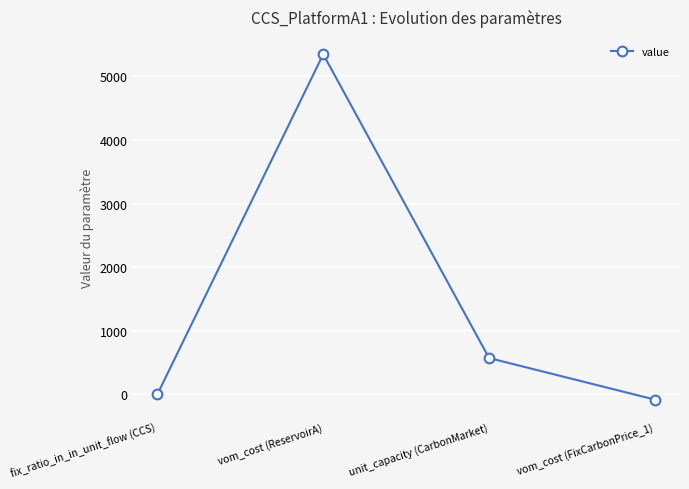

Which label corresponds to the smallest value in the chart?

vom_cost (FixCarbonPrice_1)